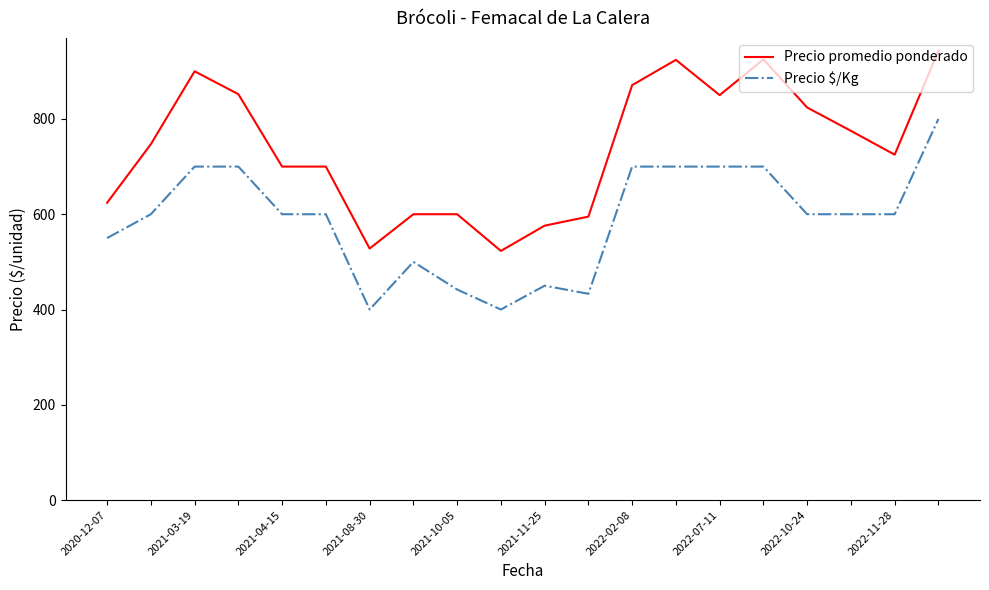

What is the lowest value of the Precio $/Kg series?

400